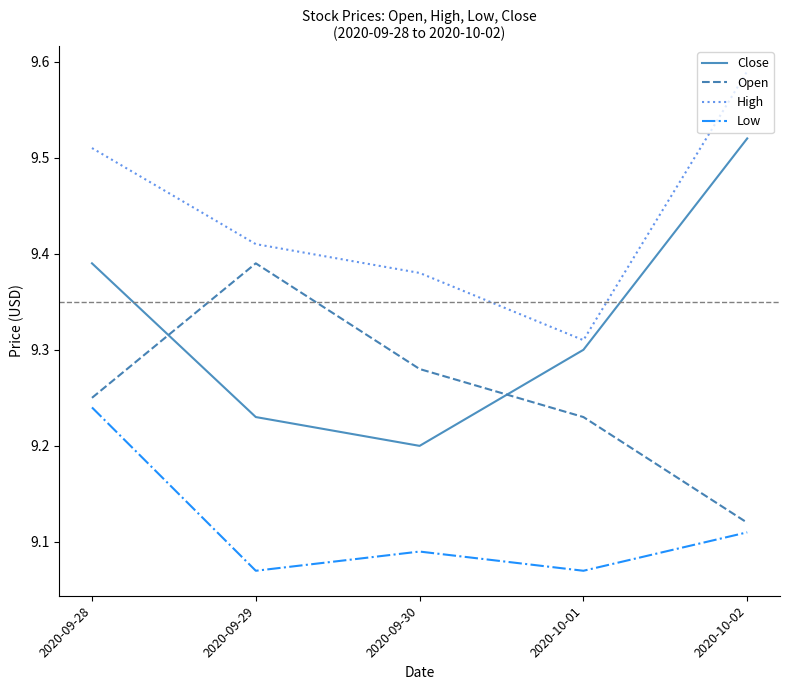

What is the total value across all series at 2020-10-02?

37.3